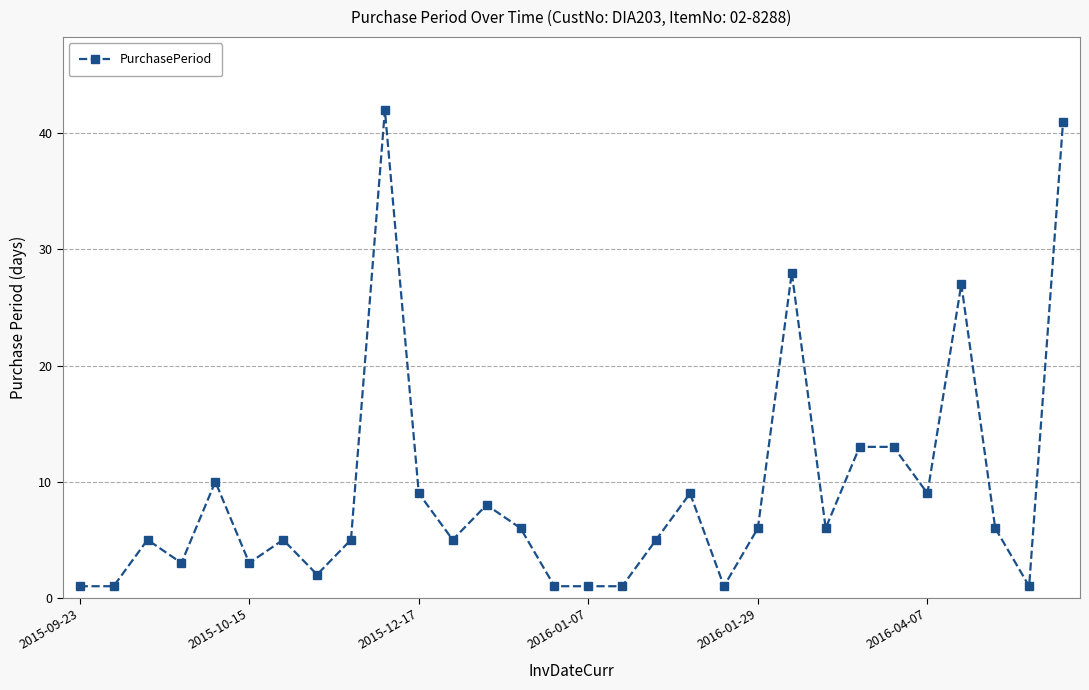

True or false: the data has more than 2 interior local peaks.

True